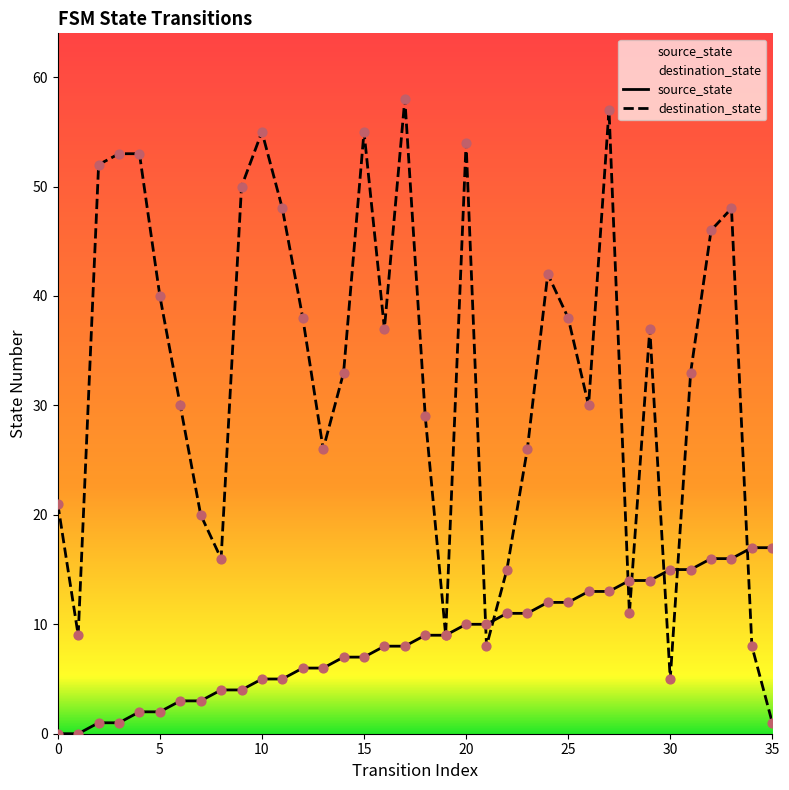

Is the value of source_state at 27 greater than the value of destination_state at 22?

No